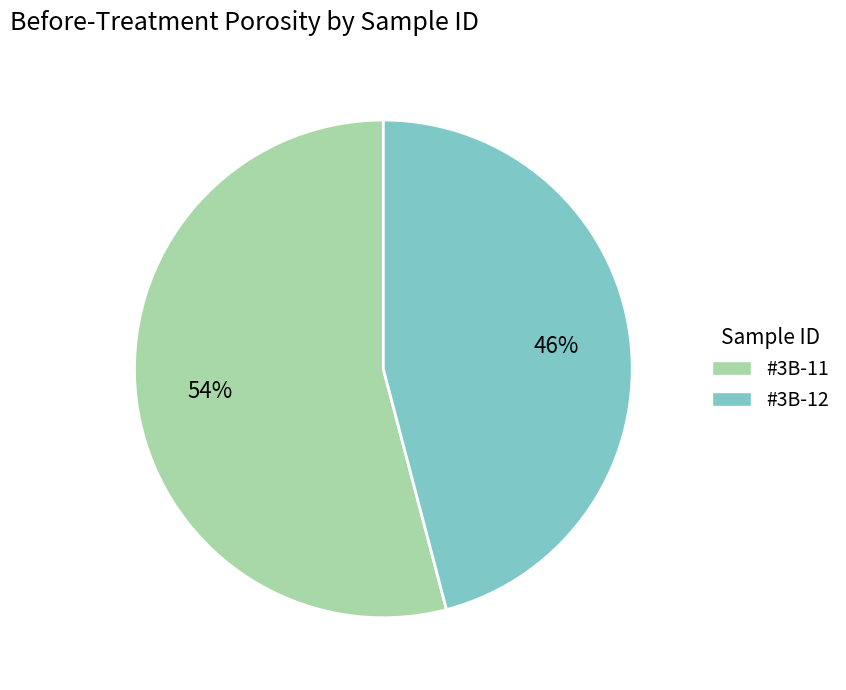

Which has a higher value, #3B-11 or #3B-12?

#3B-11